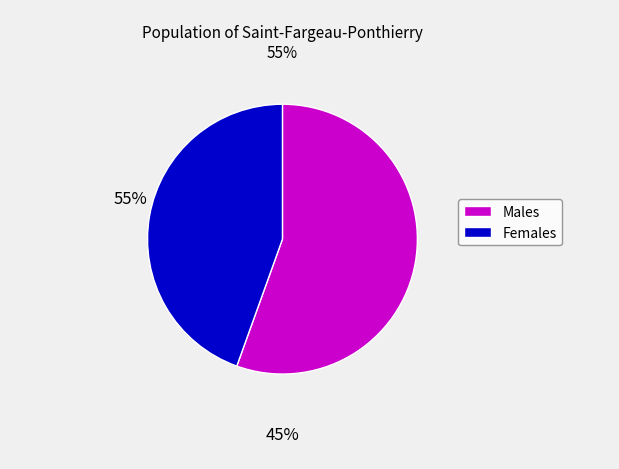

Does any single category account for the majority?

Yes